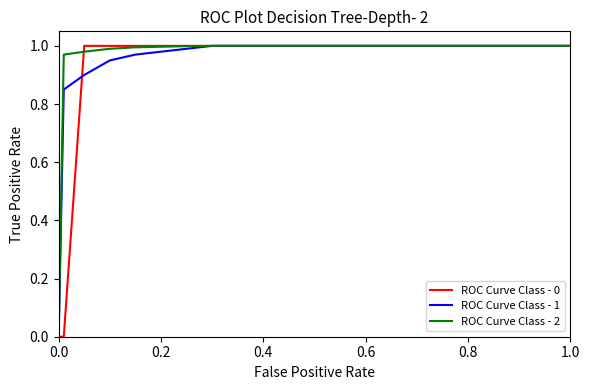

What are all the series names shown in the legend?

ROC Curve Class - 0, ROC Curve Class - 1, ROC Curve Class - 2